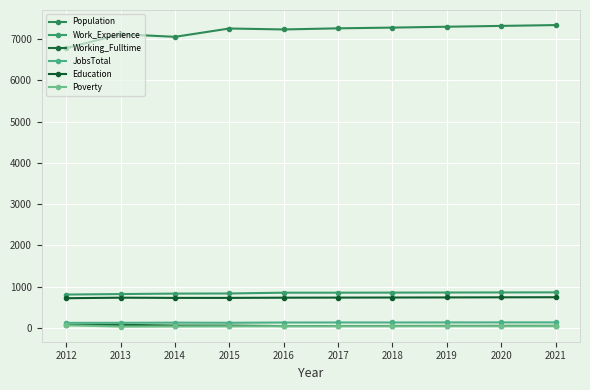

What is the difference between the maximum and minimum values in the Education series?

24